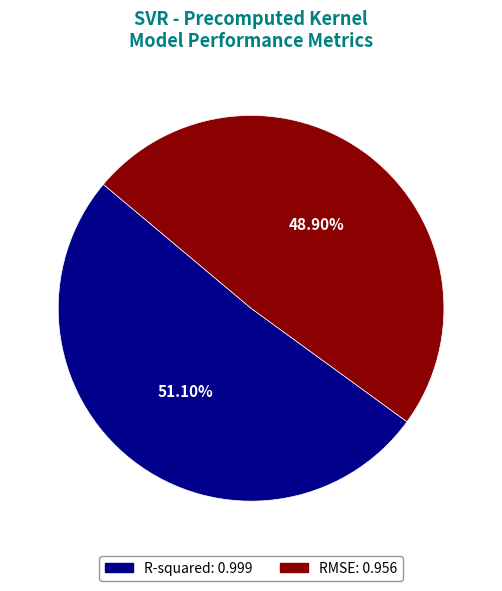

Does R-squared represent more than half of the total?

Yes